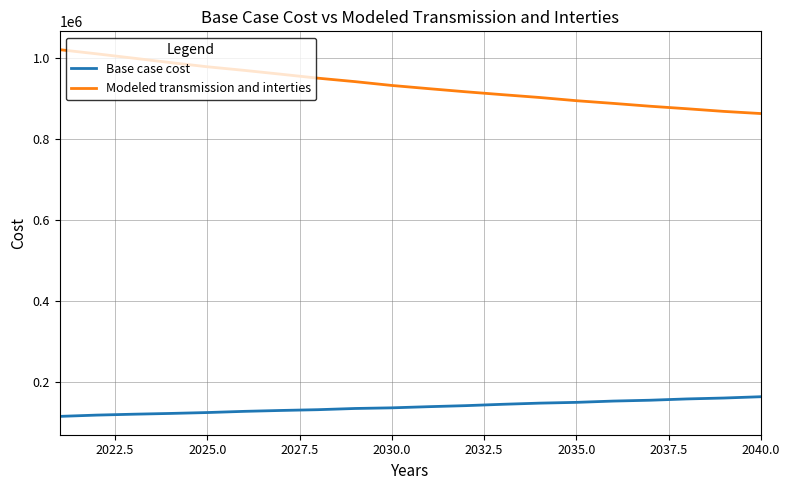

What is the difference between the maximum and minimum values in the Base case cost series?

48579.1